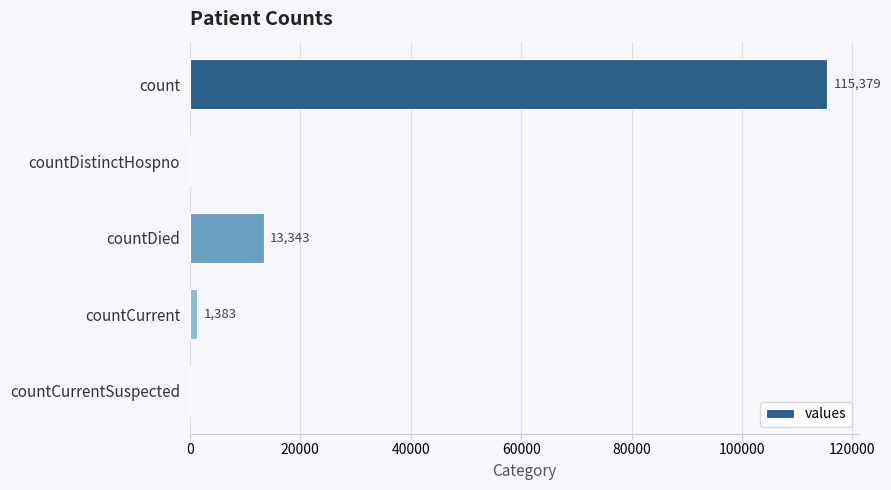

How many positive values are there?

3